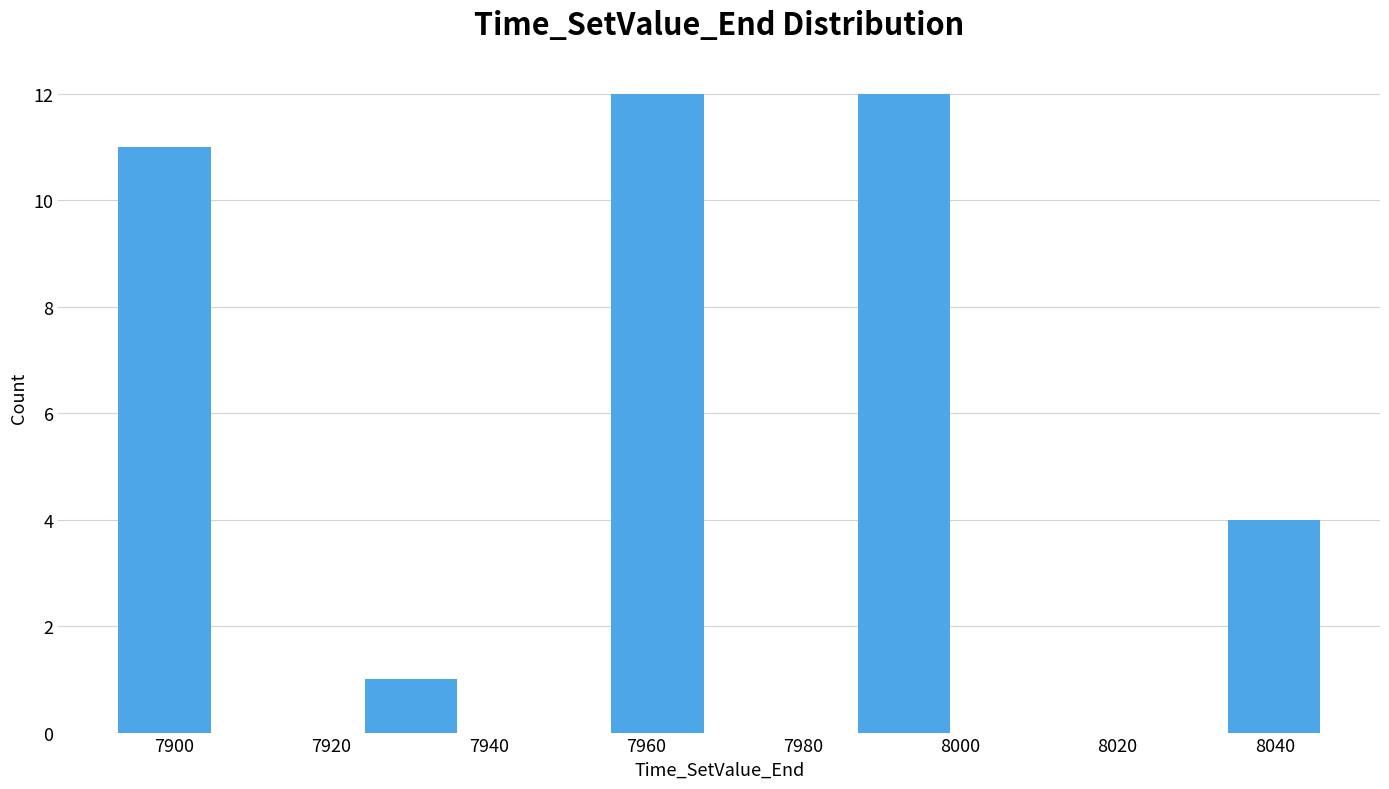

How tall is the bar that spans 7986 to 8000 on the x-axis? Neither the bar edges nor the heights are printed on the chart, so give them approximately, as read against the axes.

12